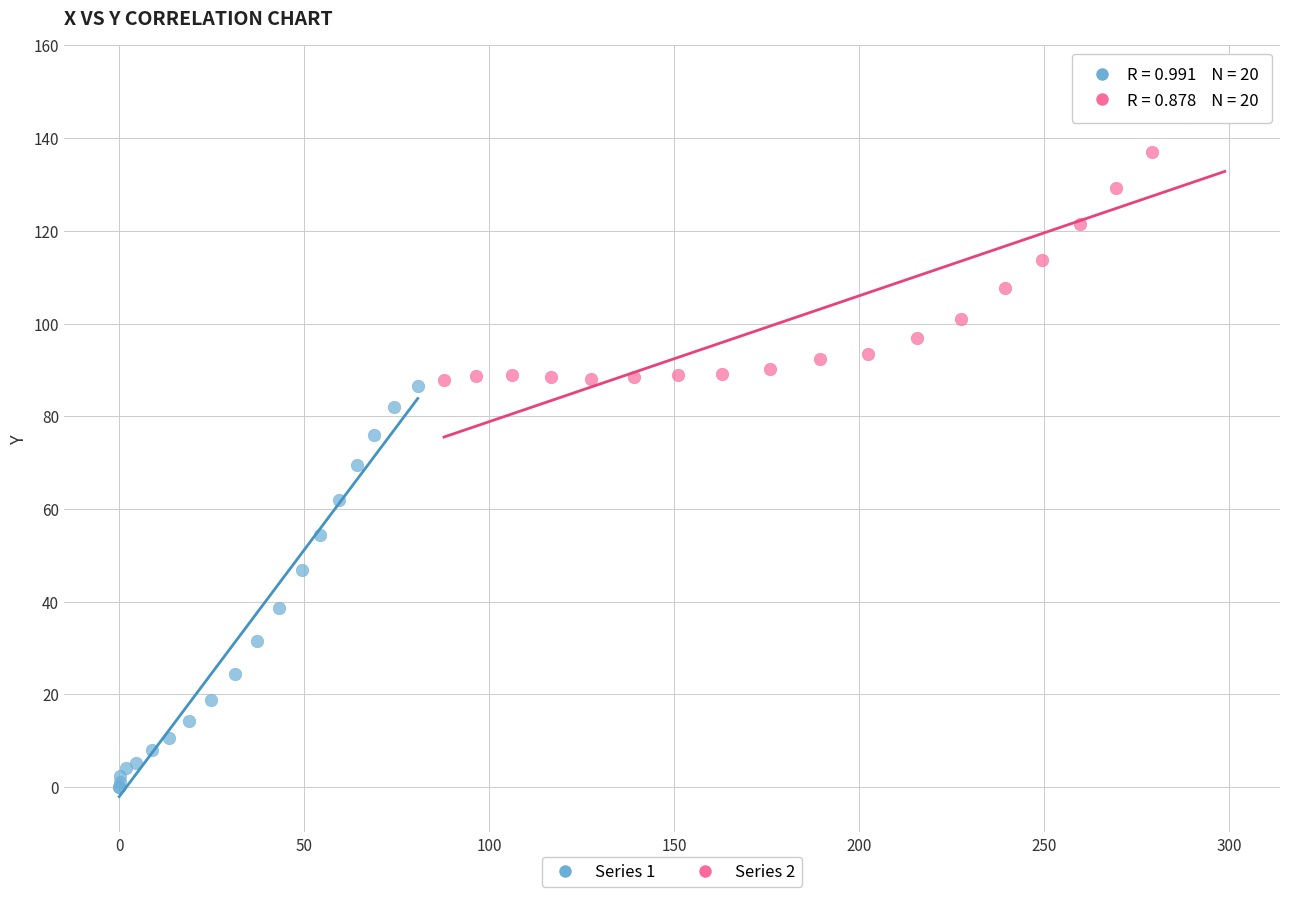

Which series contains the highest Y value?

Series 2